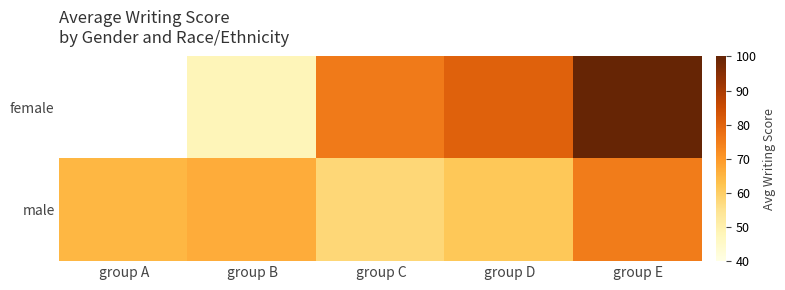

What is the approximate value of male at group A?

64.7